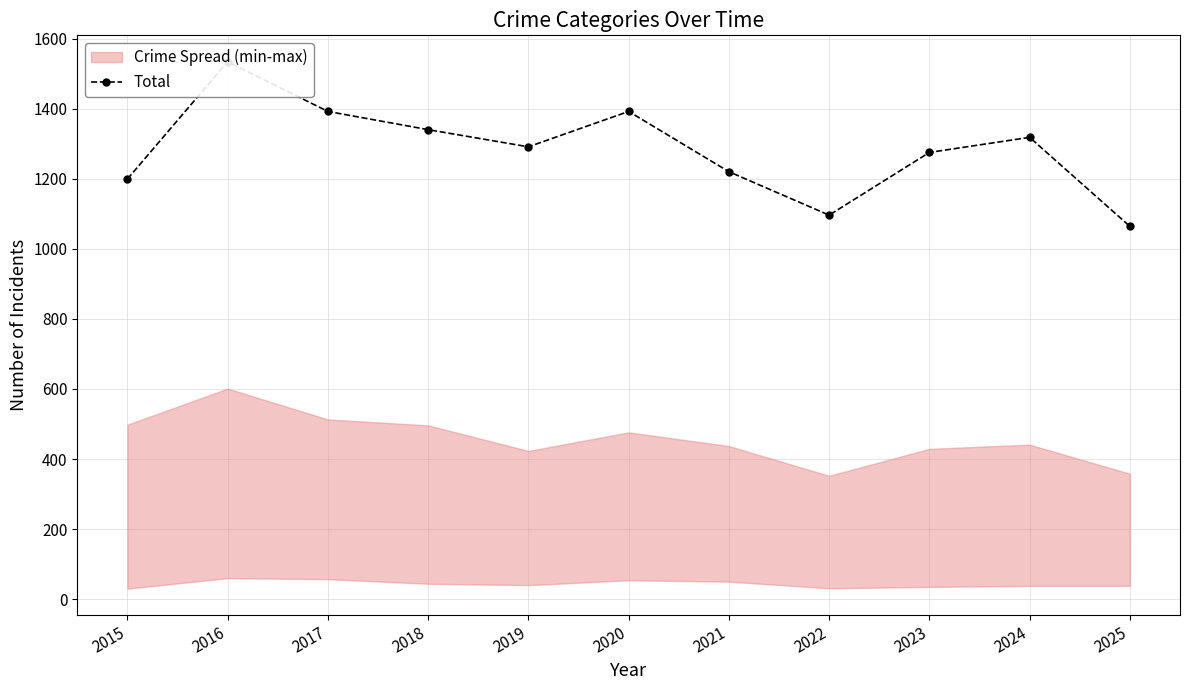

What is the greatest value displayed?

1534